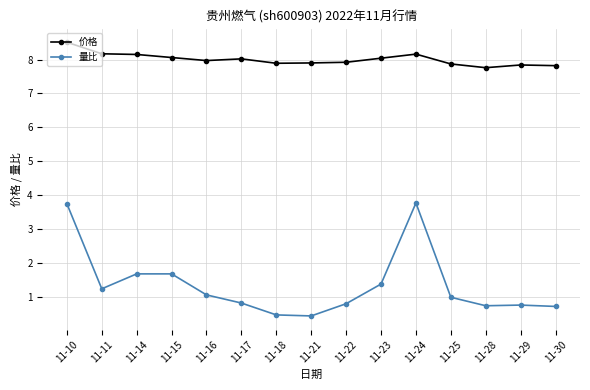

What is the maximum value shown in the chart?

8.5